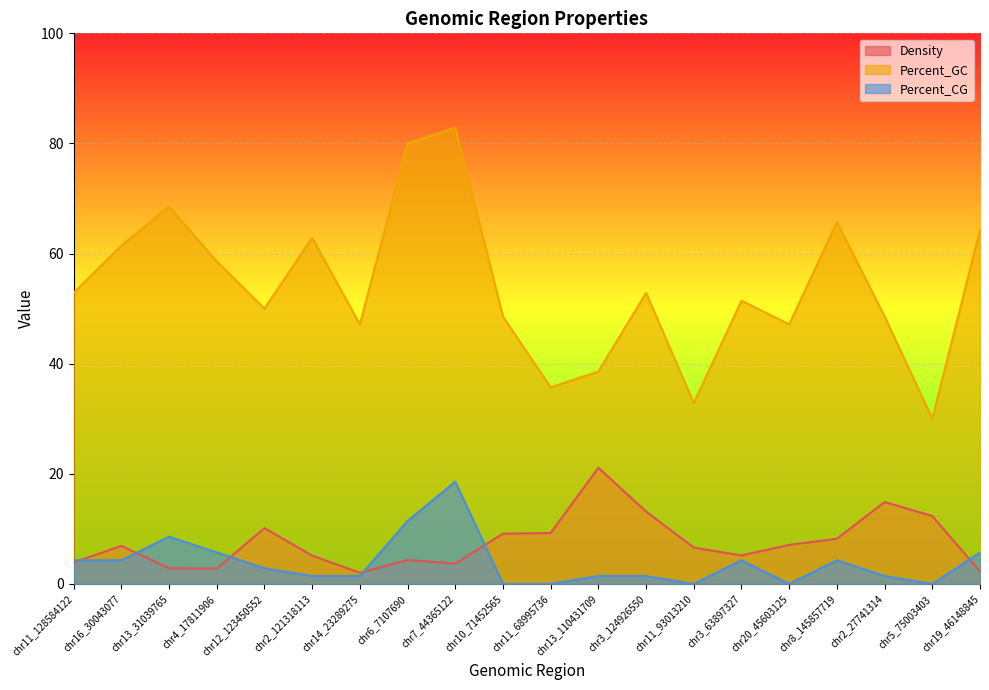

True or false: Percent_GC and Density cross at least once.

False